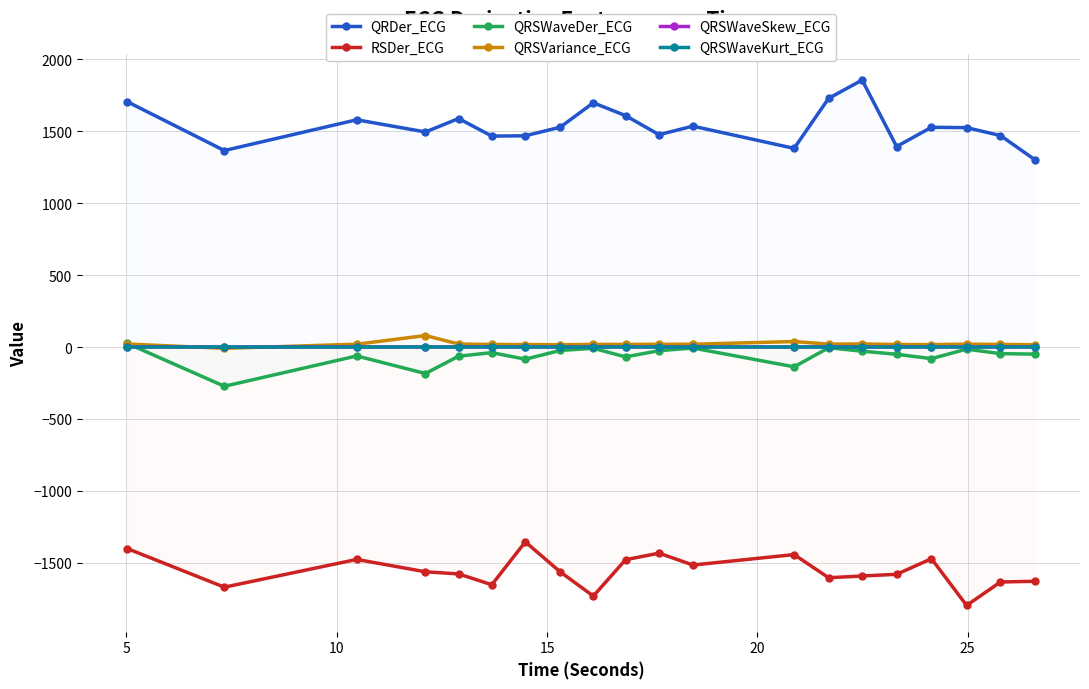

What is the maximum value shown in the chart?

1857.0